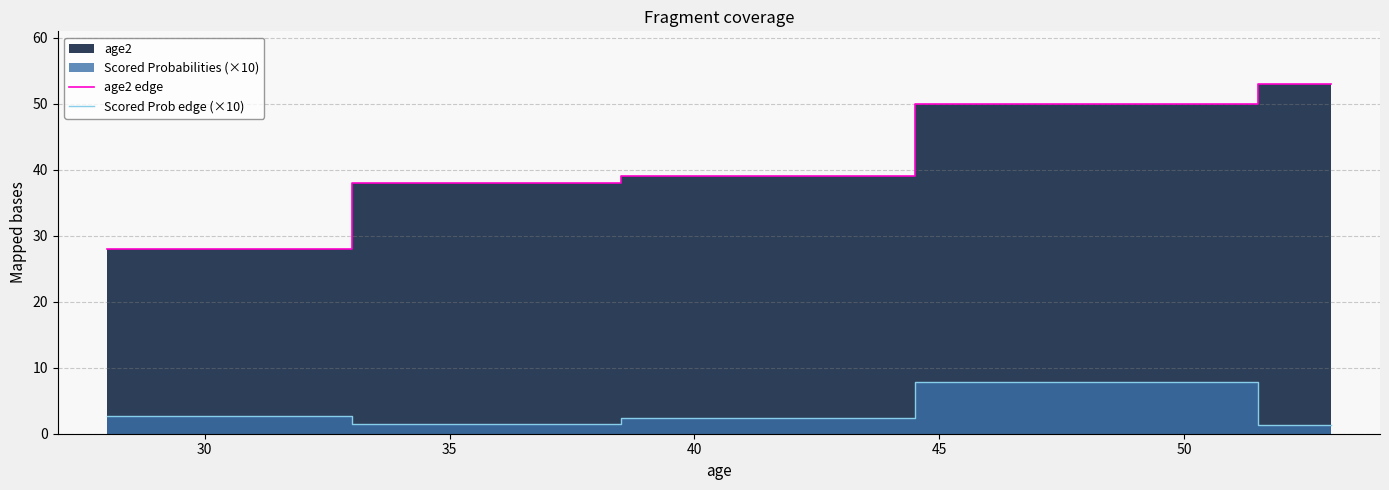

Reading left to right, transcribe all the data shown in this chart.

age2 edge: 28.0	38.0	39.0	50.0	53.0
Scored Prob edge (×10): 2.8	1.5	2.4	7.8	1.4